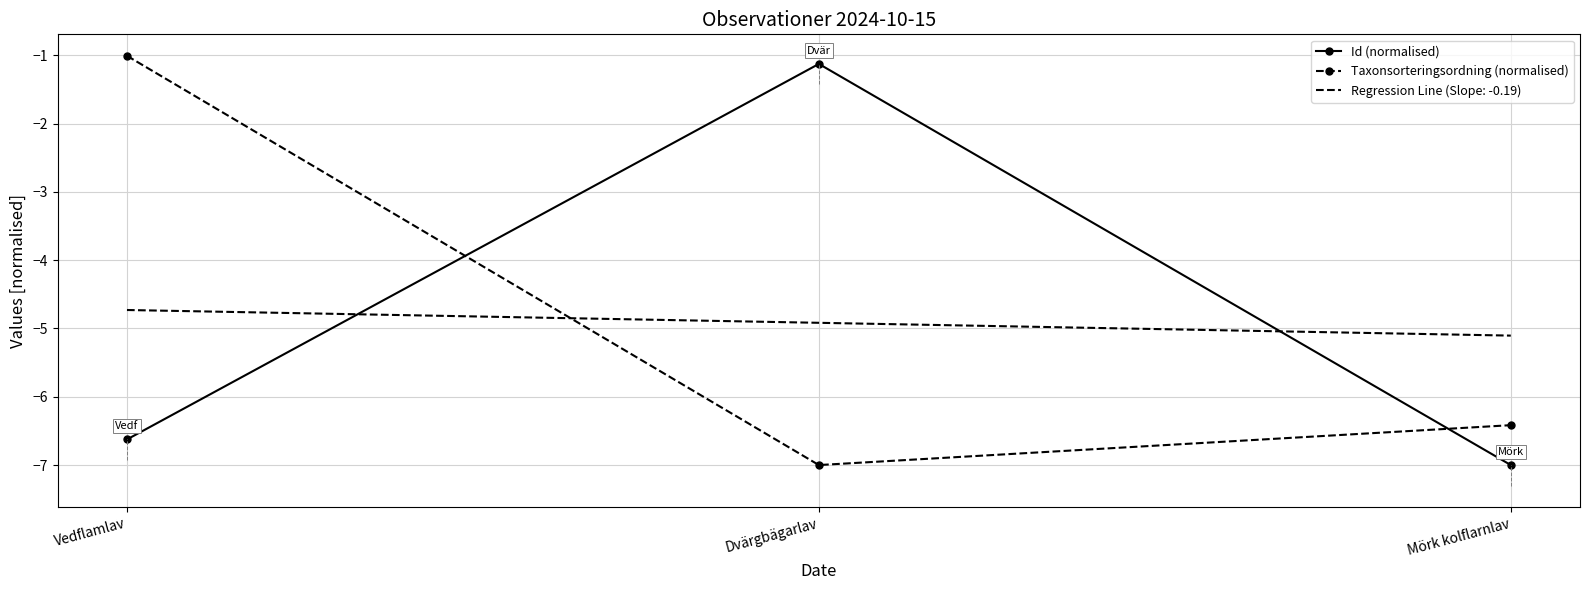

What is the total value across all series at Dvärgbägarlav?

-13.0